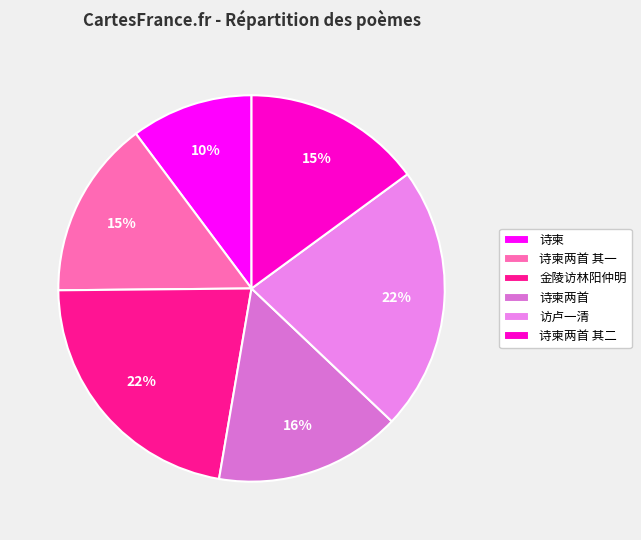

Rank the categories by value from lowest to highest.

马赛归来与钱默存论诗次其见赠韵柬, 马赛归来与钱默存论诗次其见赠韵柬两首 其一, 马赛归来与钱默存论诗次其见赠韵柬两首 其二, 马赛归来与钱默存论诗次其见赠韵柬两首, 访卢一清次其见赠韵, 自金陵过当涂访林阳仲明府次其见赠韵